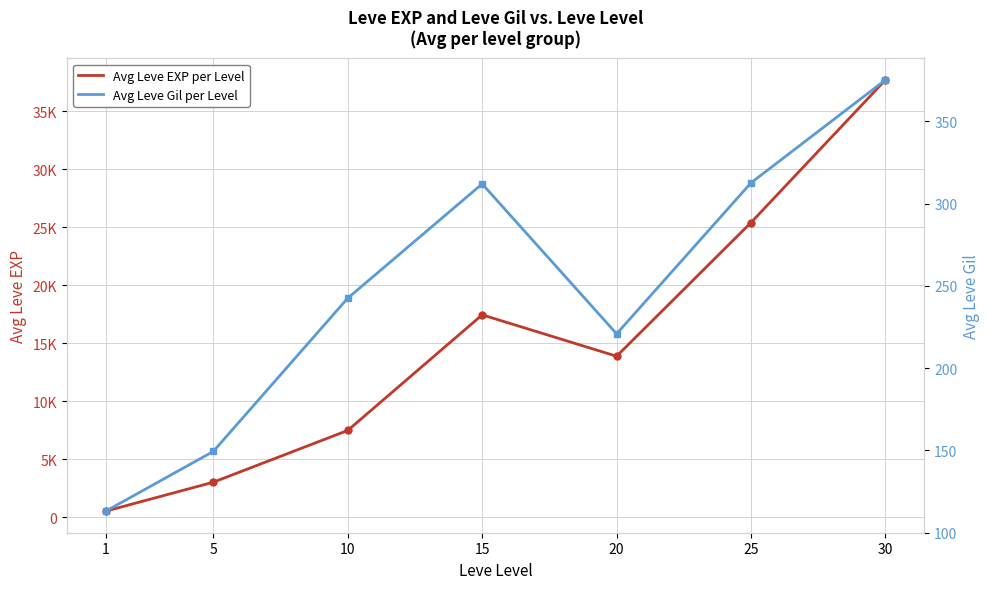

What is the difference between the maximum and second lowest values in the Avg Leve Gil per Level series?

225.9